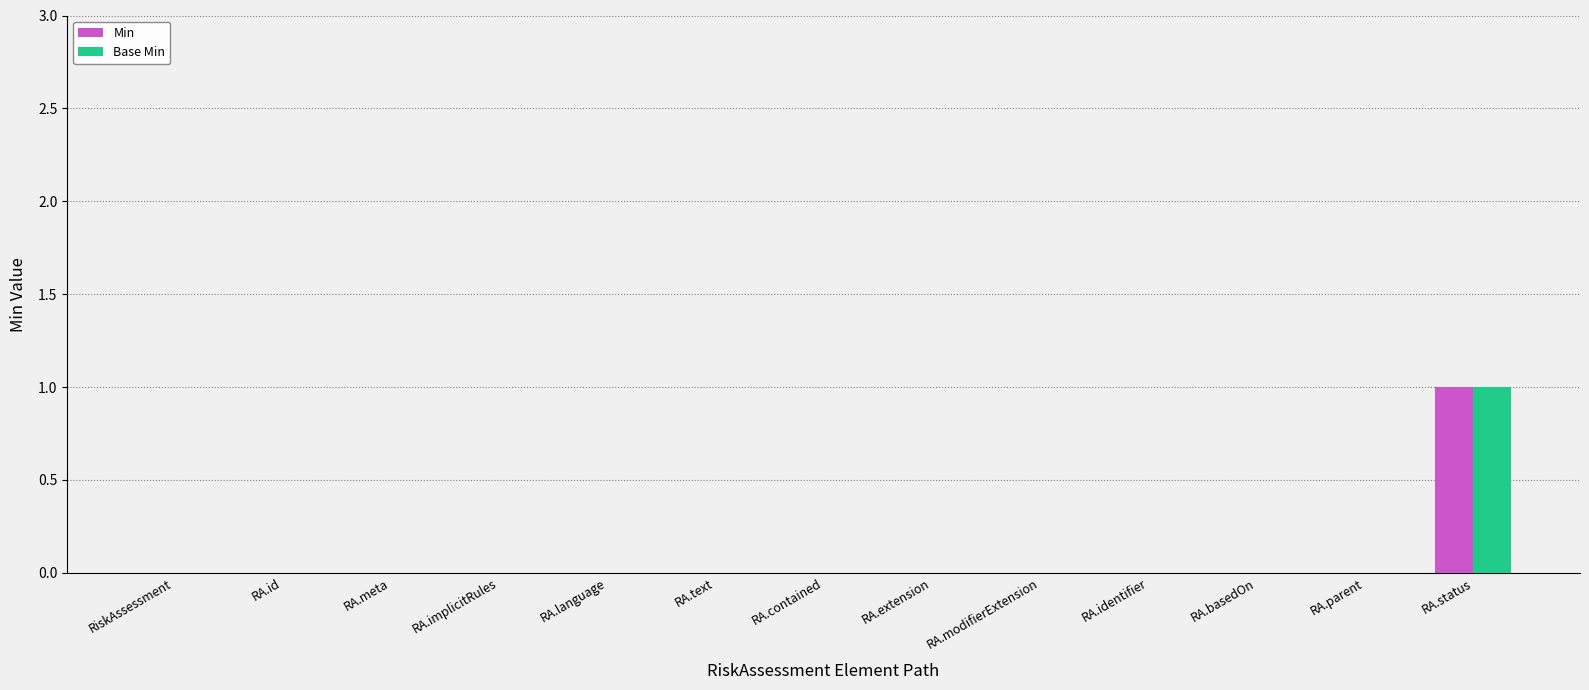

The value of Min at RA.identifier is 0. True or false?

True